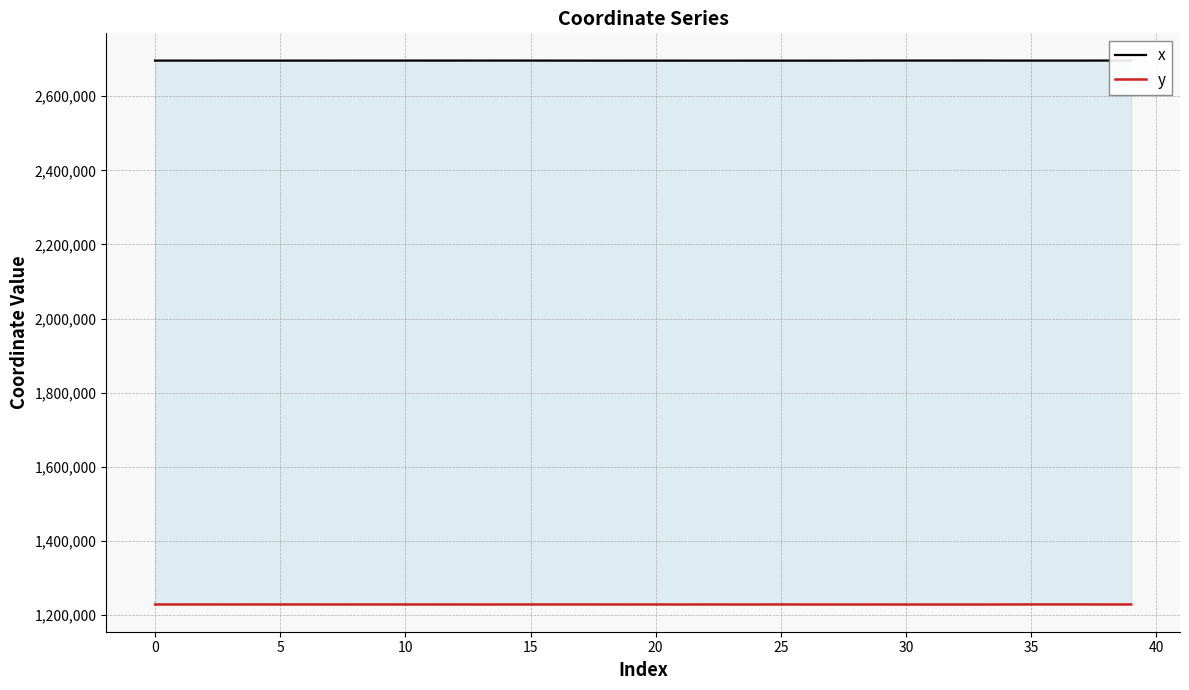

What are all the series names shown in the legend?

x, y